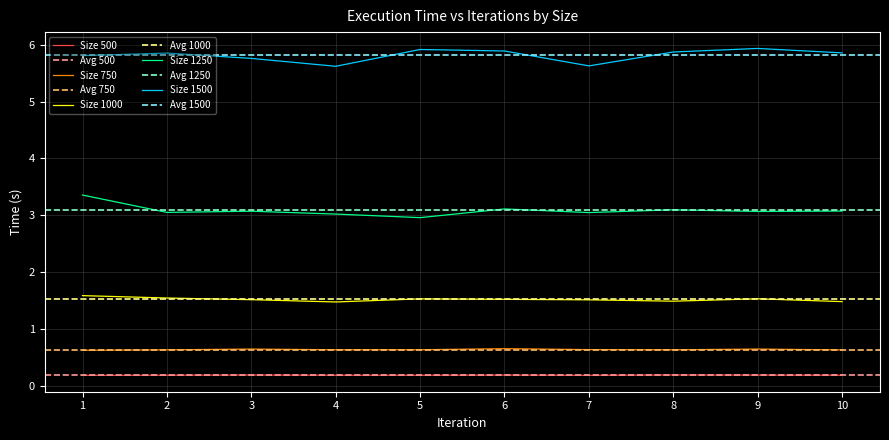

What is the difference between the maximum and minimum values in the 1500 series?

0.3